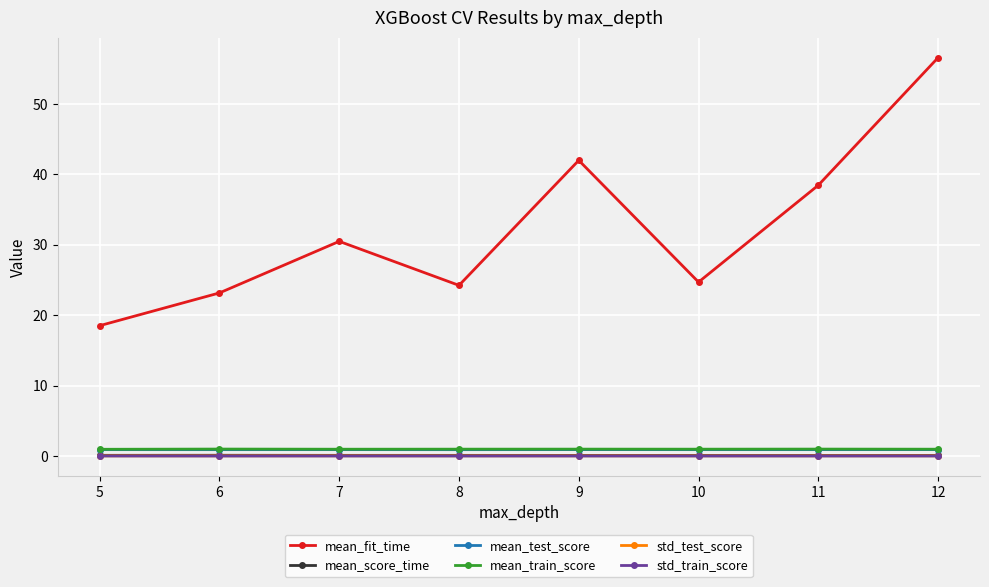

True or false: mean_test_score and std_train_score cross at least once.

False